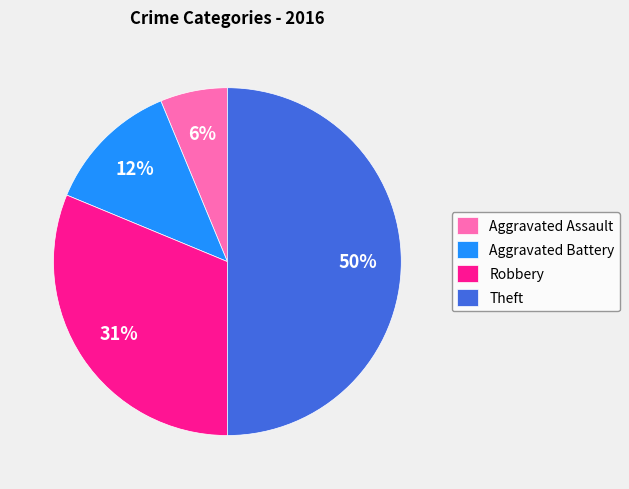

Does Aggravated Battery account for over 50% of the chart?

No